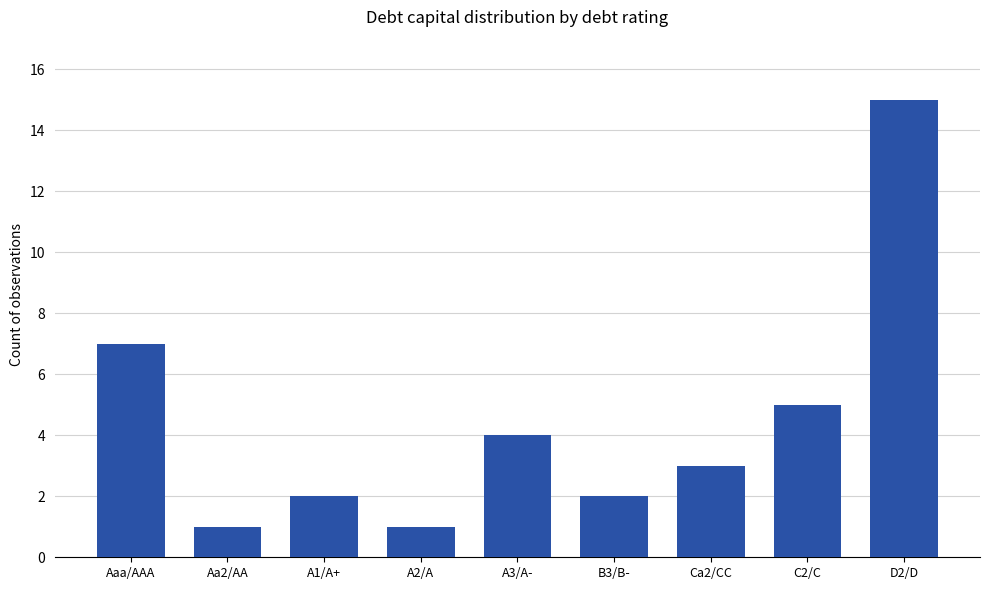

What is the label of the 2nd bar from the left?

Aa2/AA